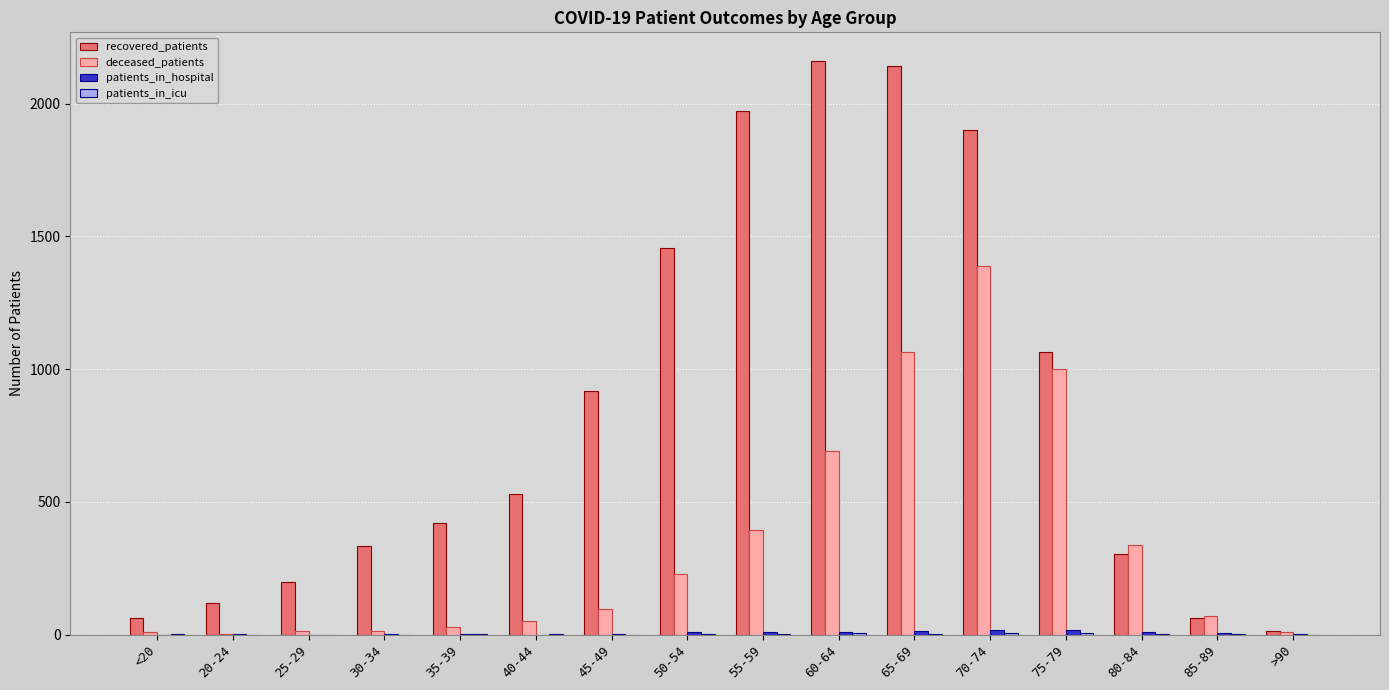

What is the highest value of the recovered_patients series?

2161